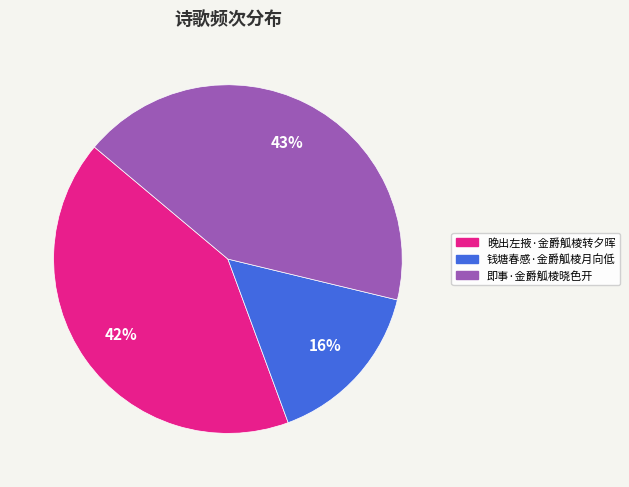

To the nearest percent, what is the combined percentage of 晚出左掖·金爵觚棱转夕晖 and 即事·金爵觚棱晓色开?

84%